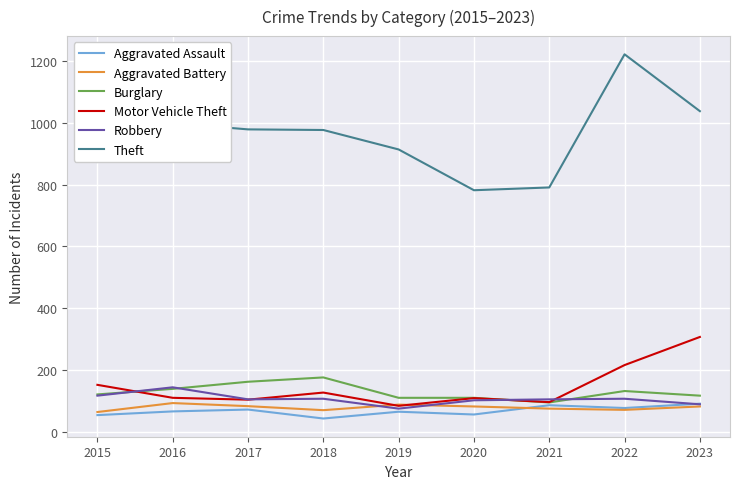

What is the minimum value for Theft?

782